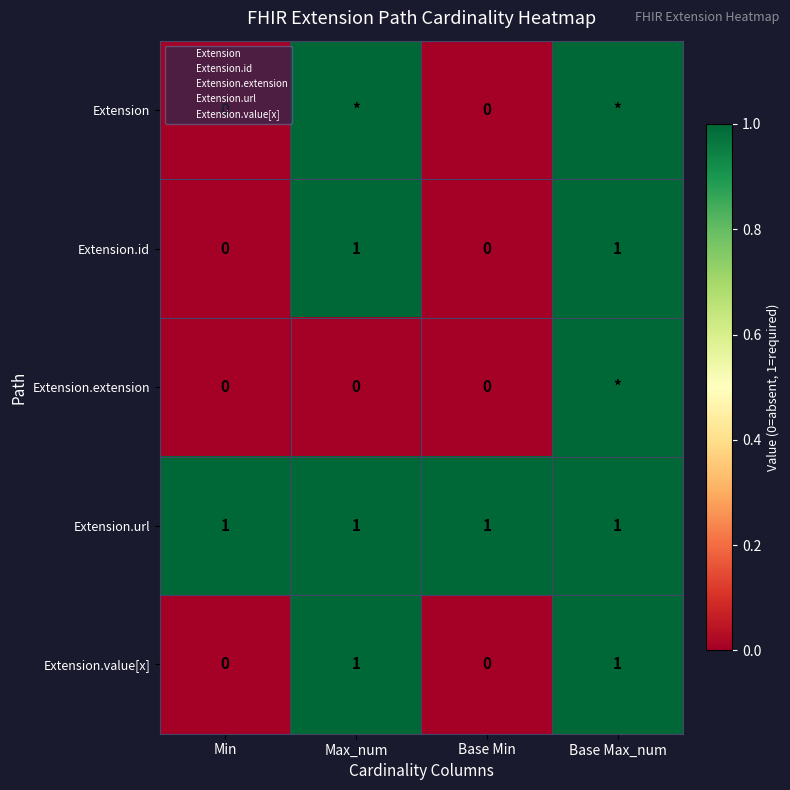

Which series changed the most between Min and Max_num?

Extension